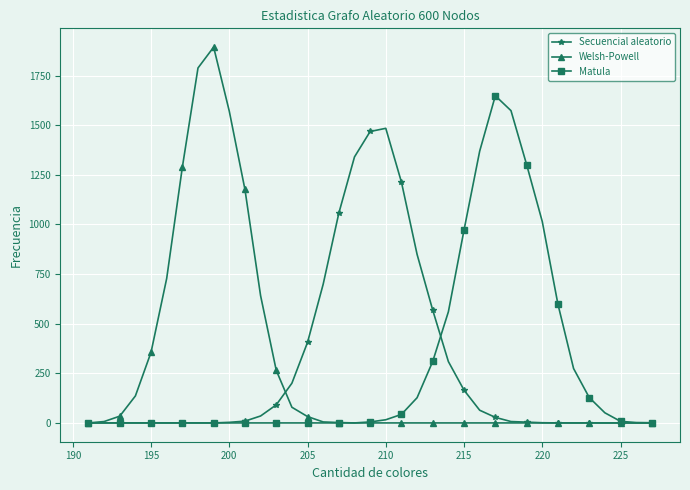

Which series has the largest range (max minus min)?

Welsh-Powell